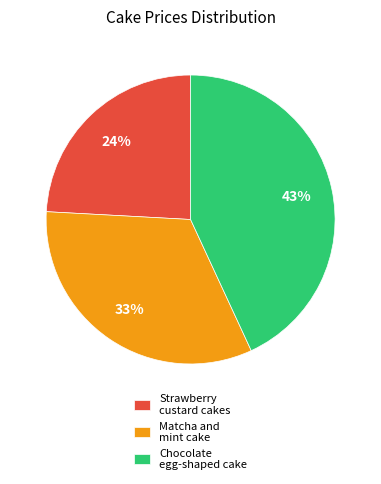

Count the number of slices in the pie.

3